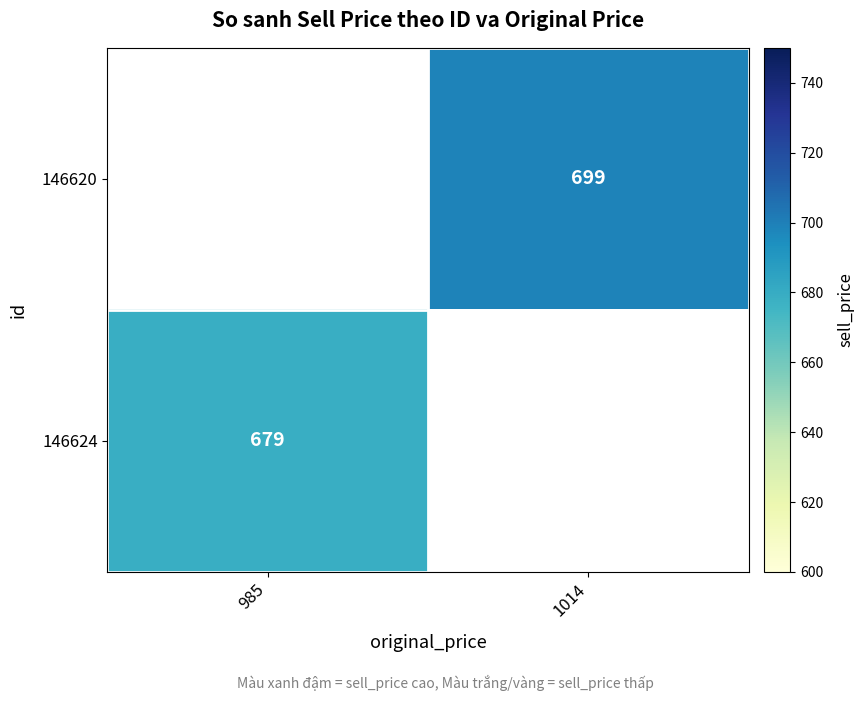

The 146620 series shows 699 at 1014. True or false?

True